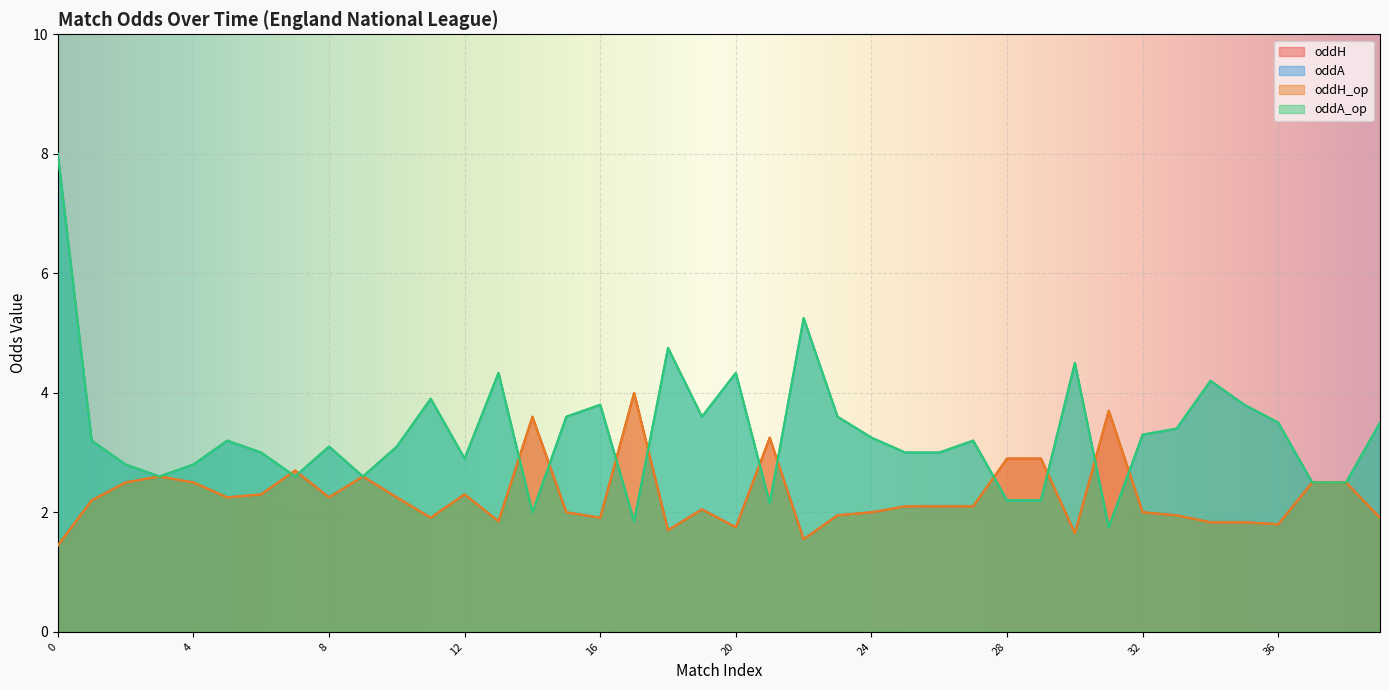

What is the spread (max minus min) of values at 31?

2.0